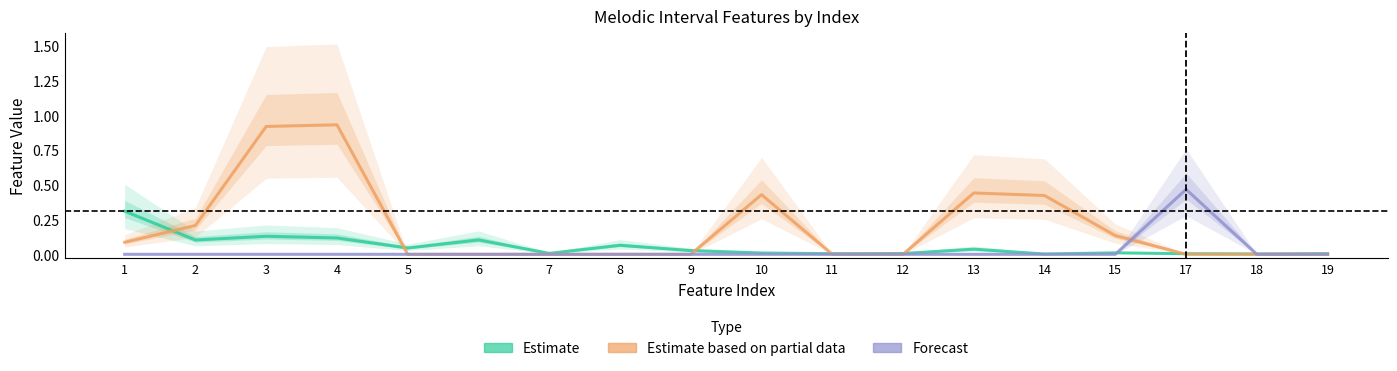

How many interior local peaks does the Estimate series have?

5